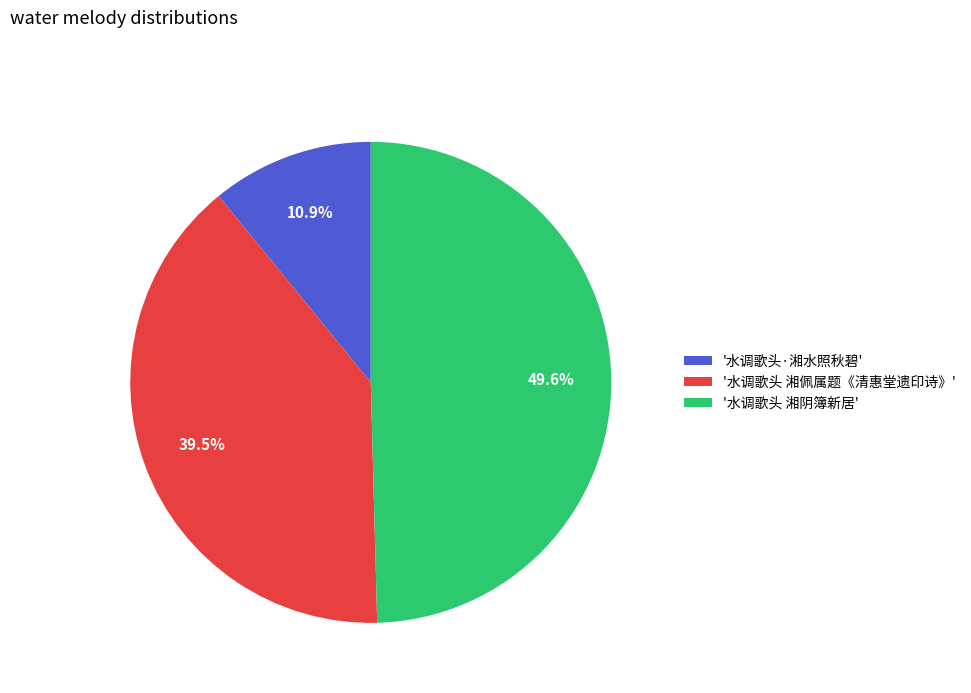

How many slices are in this pie chart?

3